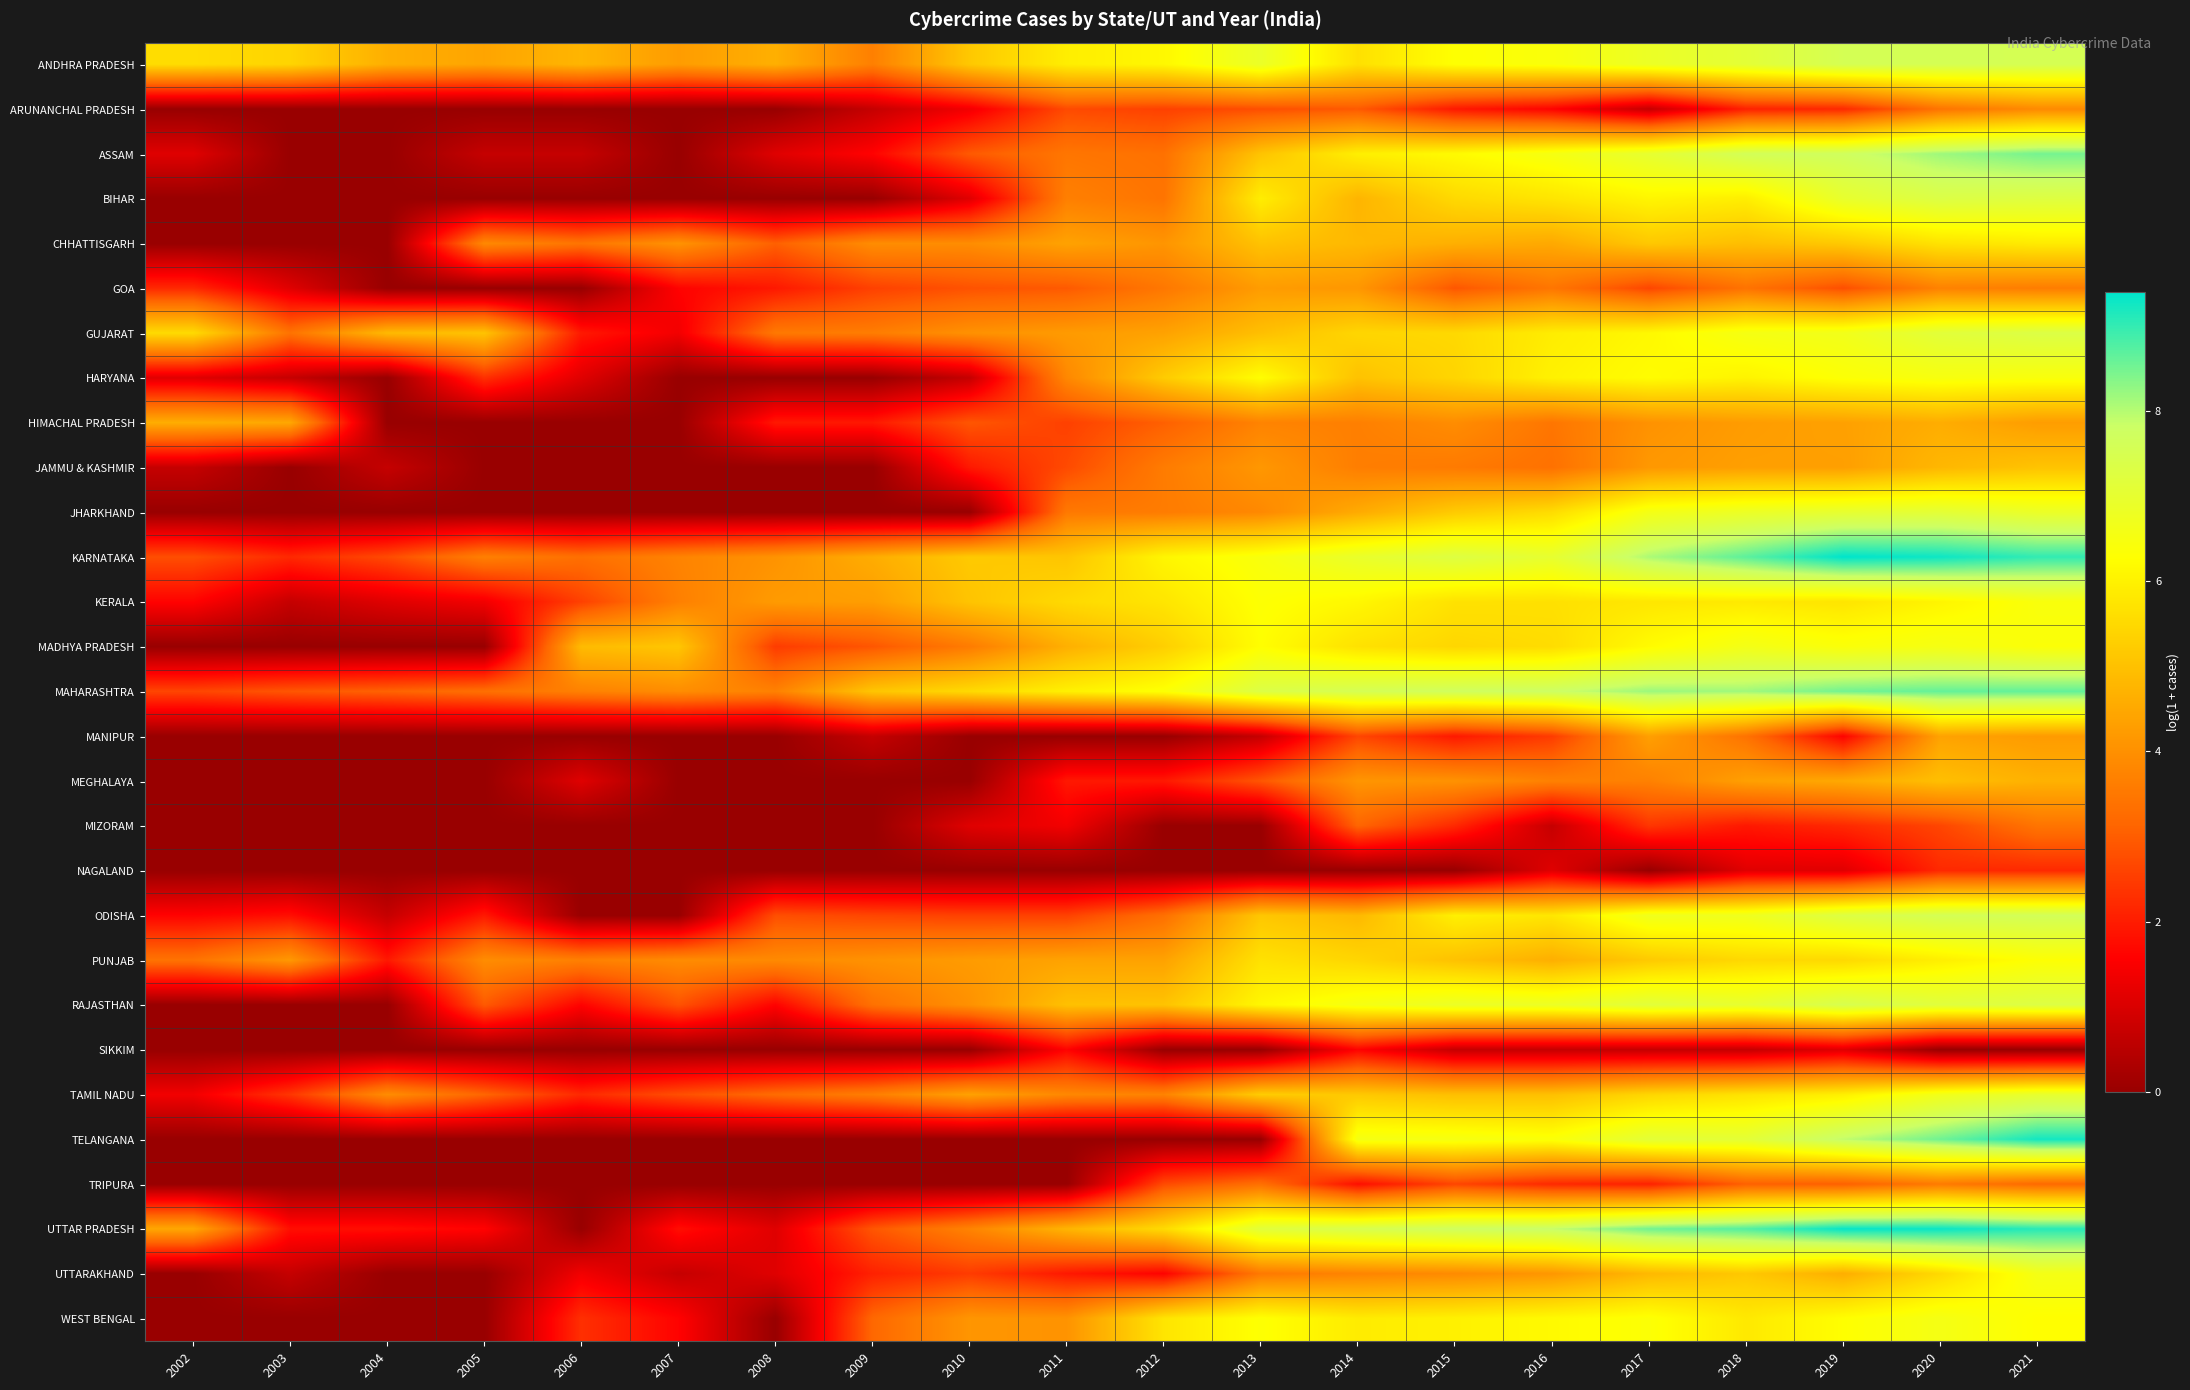

At 2002, list the series in order from largest to smallest.

ANDHRA PRADESH, GUJARAT, HIMACHAL PRADESH, UTTAR PRADESH, PUNJAB, KARNATAKA, MAHARASHTRA, GOA, KERALA, ODISHA, TAMIL NADU, ASSAM, HARYANA, JAMMU & KASHMIR, ARUNANCHAL PRADESH, BIHAR, CHHATTISGARH, JHARKHAND, MADHYA PRADESH, MANIPUR, MEGHALAYA, MIZORAM, NAGALAND, RAJASTHAN, SIKKIM, TELANGANA, TRIPURA, UTTARAKHAND, WEST BENGAL